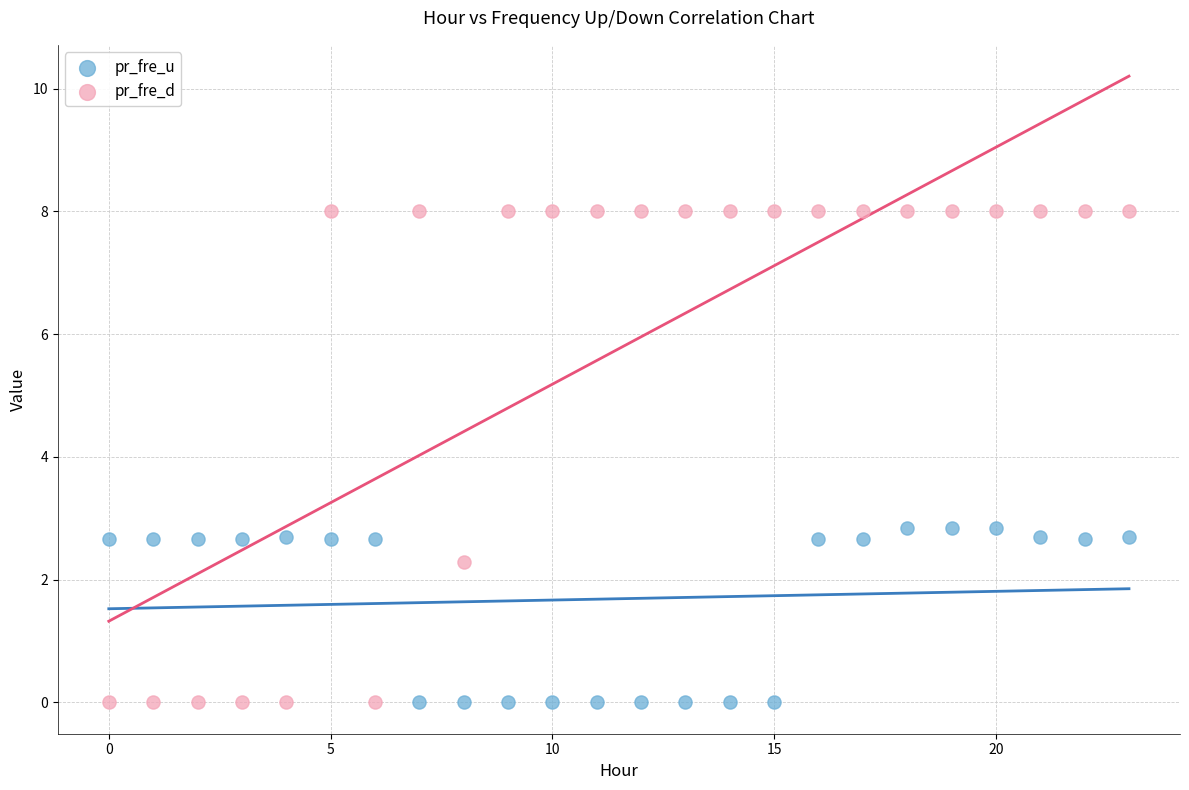

Which series has the largest Y range (max minus min)?

pr_fre_d